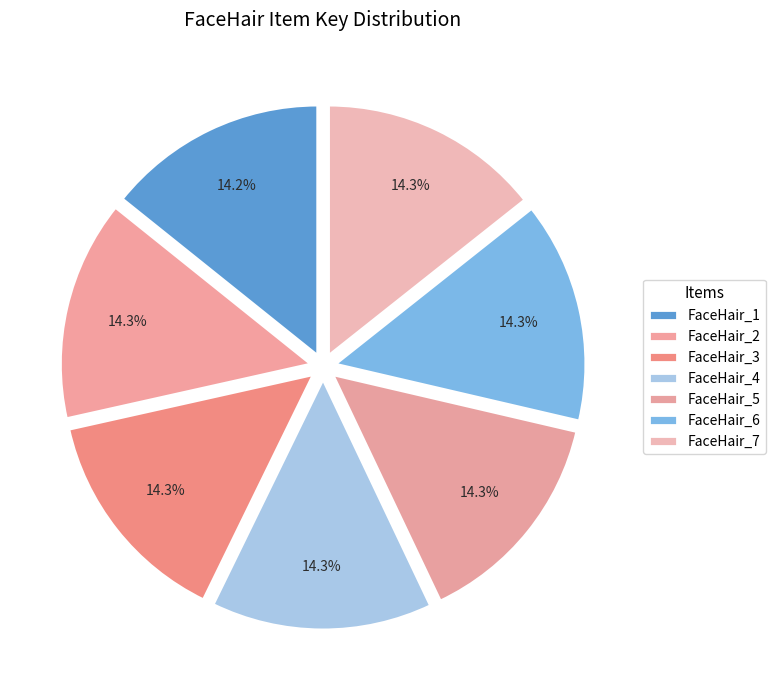

Combined, do FaceHair_6 and FaceHair_5 account for over 50%?

No